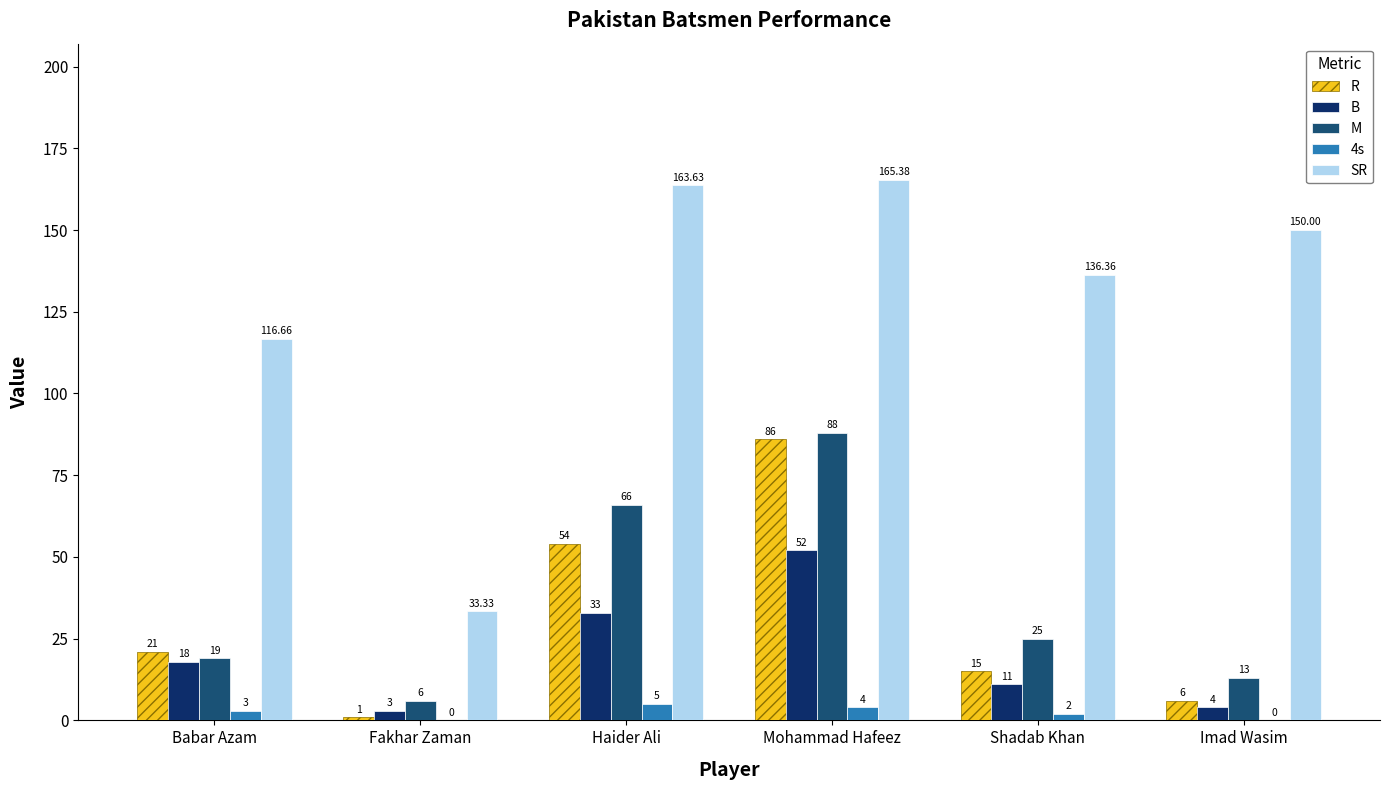

Are the bars grouped side by side (vs. stacked)?

Yes